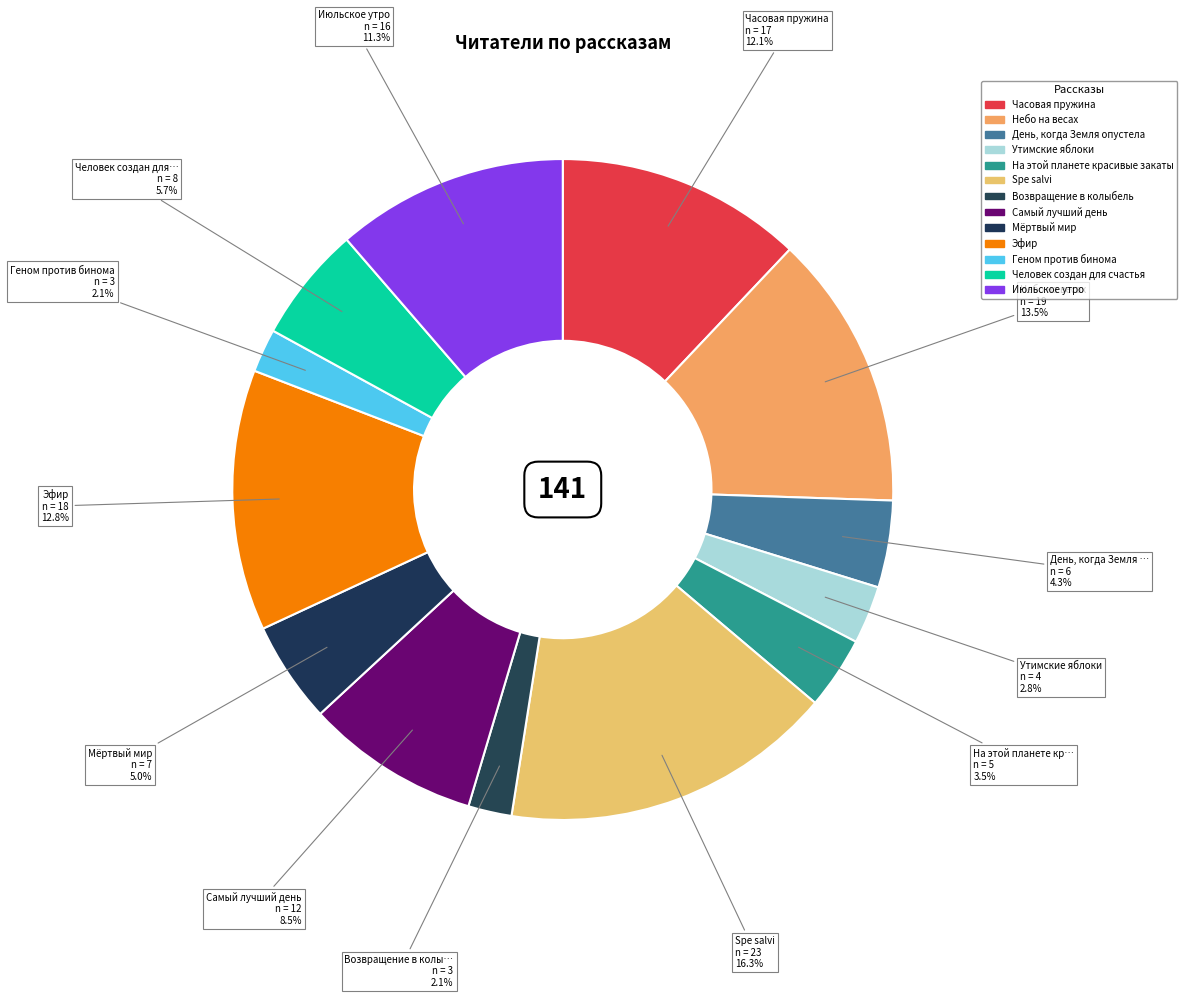

To the nearest percent, what is the combined percentage of На этой планете красивые закаты and Утимские яблоки?

6%